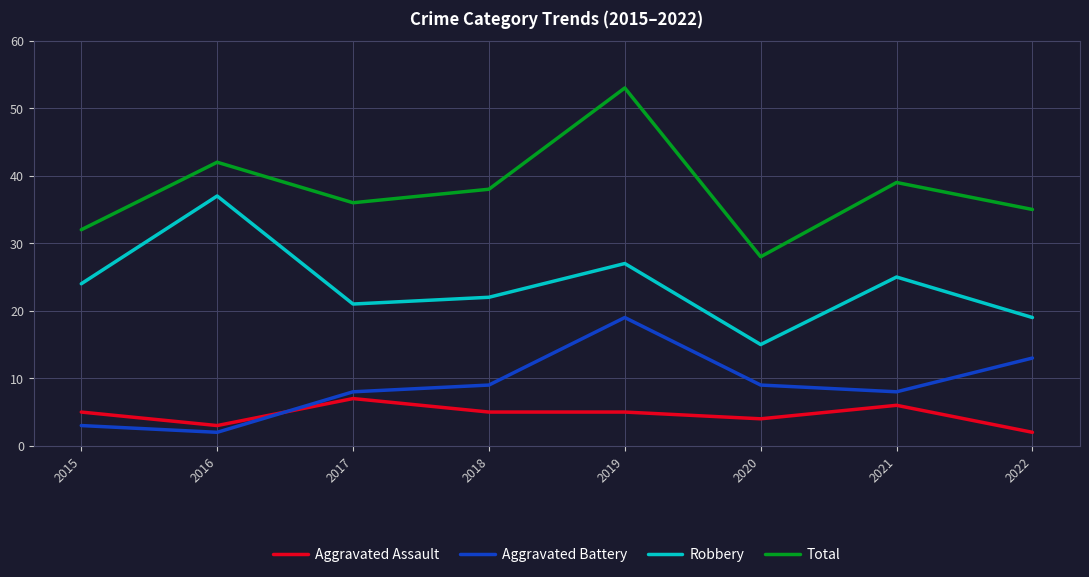

Does the chart display data point markers on the line(s)?

No